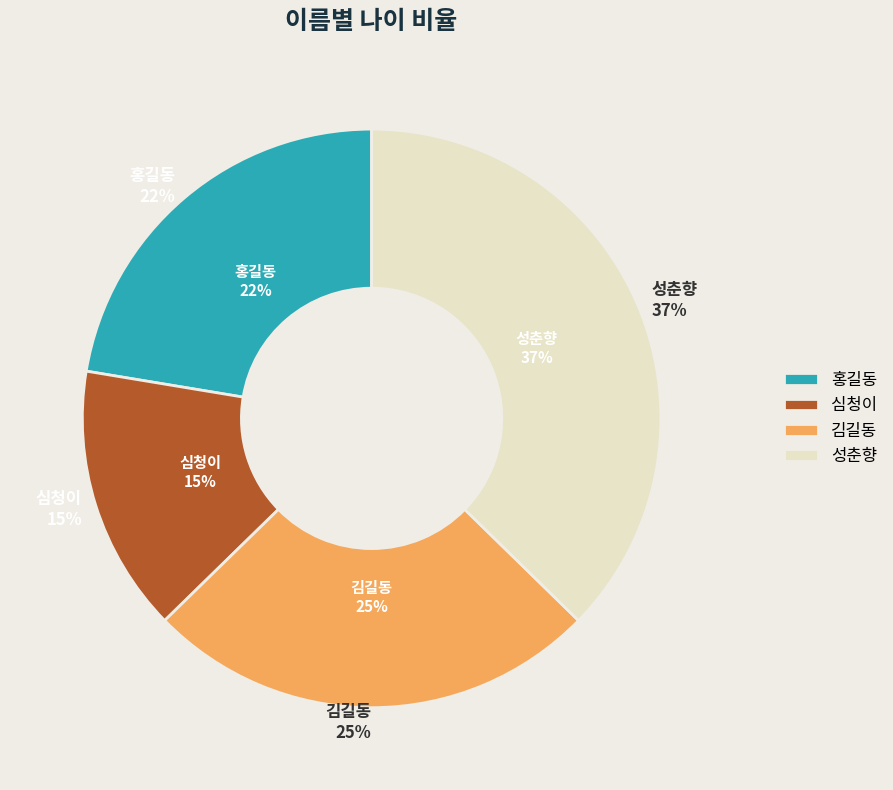

To the nearest percent, what is the difference between the 홍길동 and 심청이 slice percentages?

7%